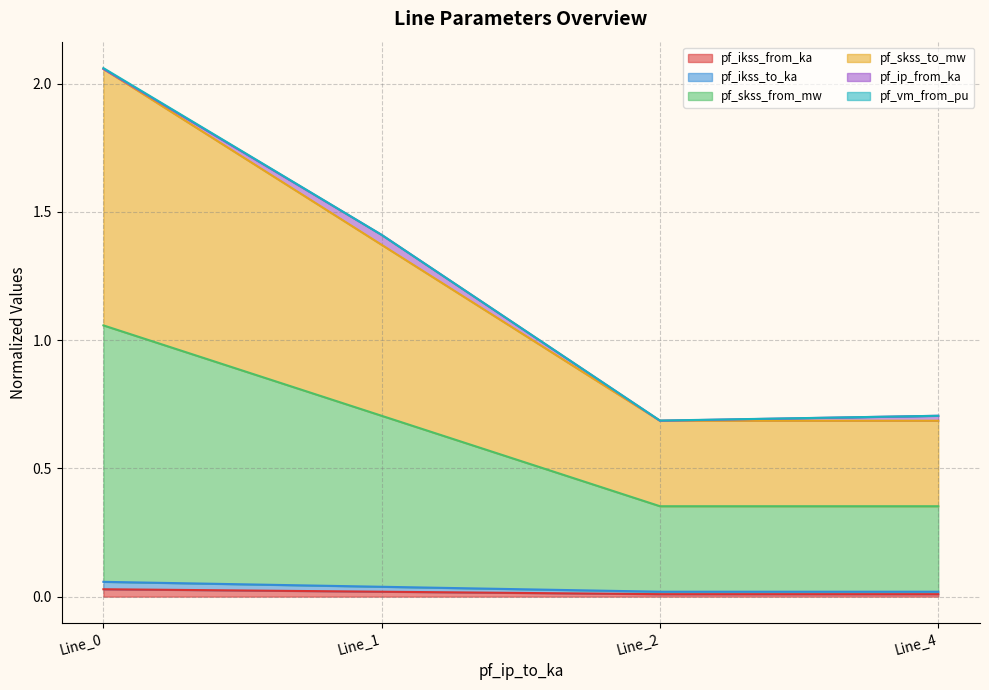

Is the value of pf_ikss_from_ka at Line_2 greater than the value of pf_skss_from_mw at Line_2?

No